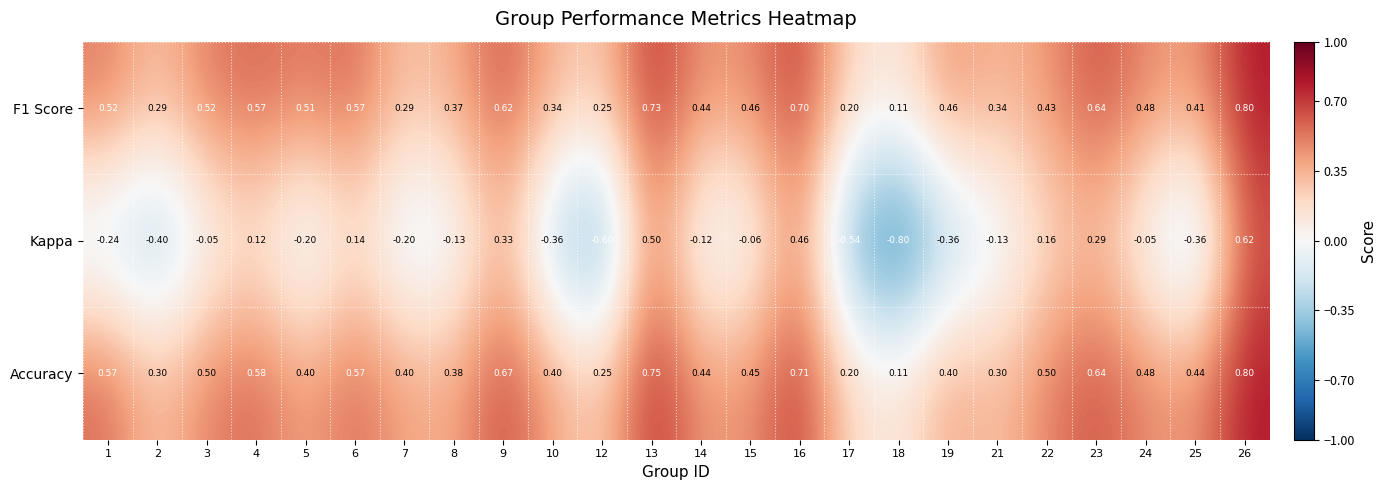

What is the total value across all series at 9?

1.6